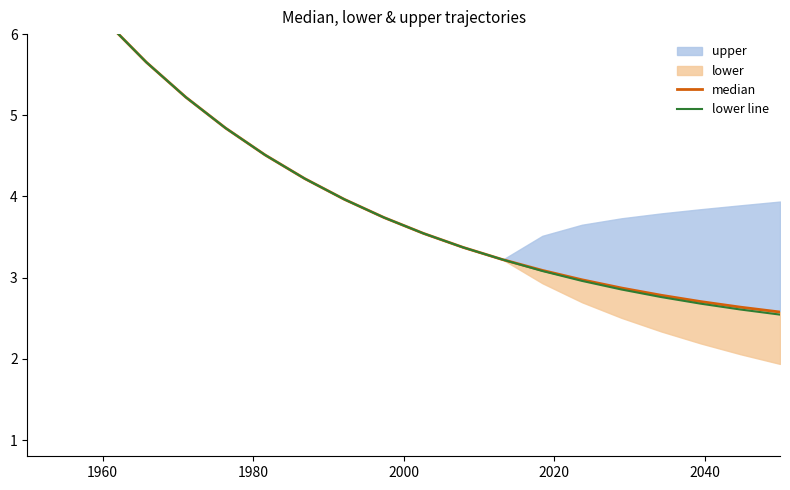

True or false: lower line and median intersect in this chart.

False